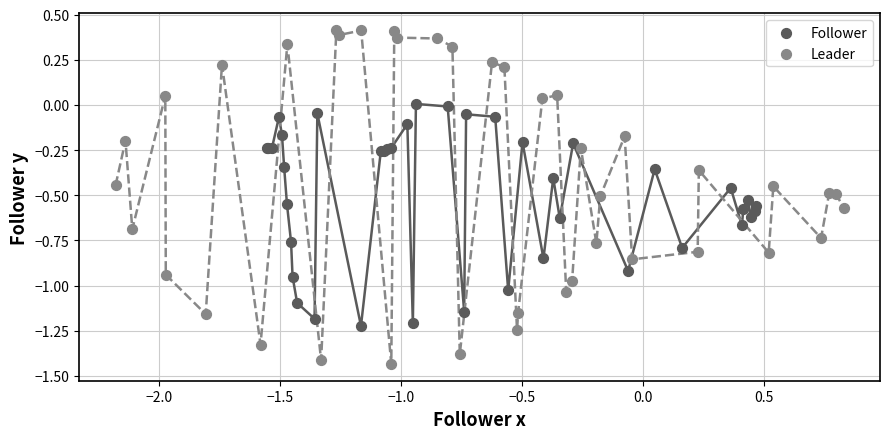

Which series has the widest spread of Y values?

Leader